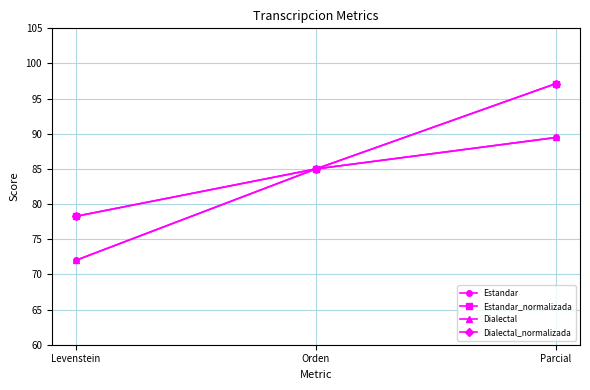

List the series in order of their peak value, lowest first.

Estandar, Dialectal, Estandar_normalizada, Dialectal_normalizada